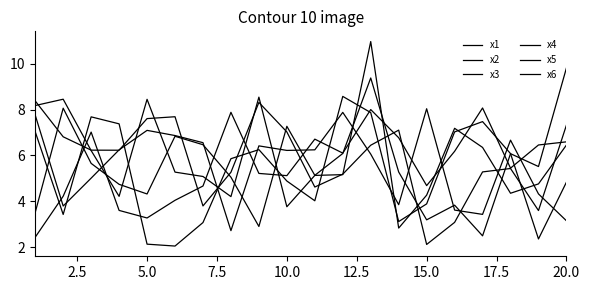

What is the difference between the maximum and minimum values in the x3 series?

5.6